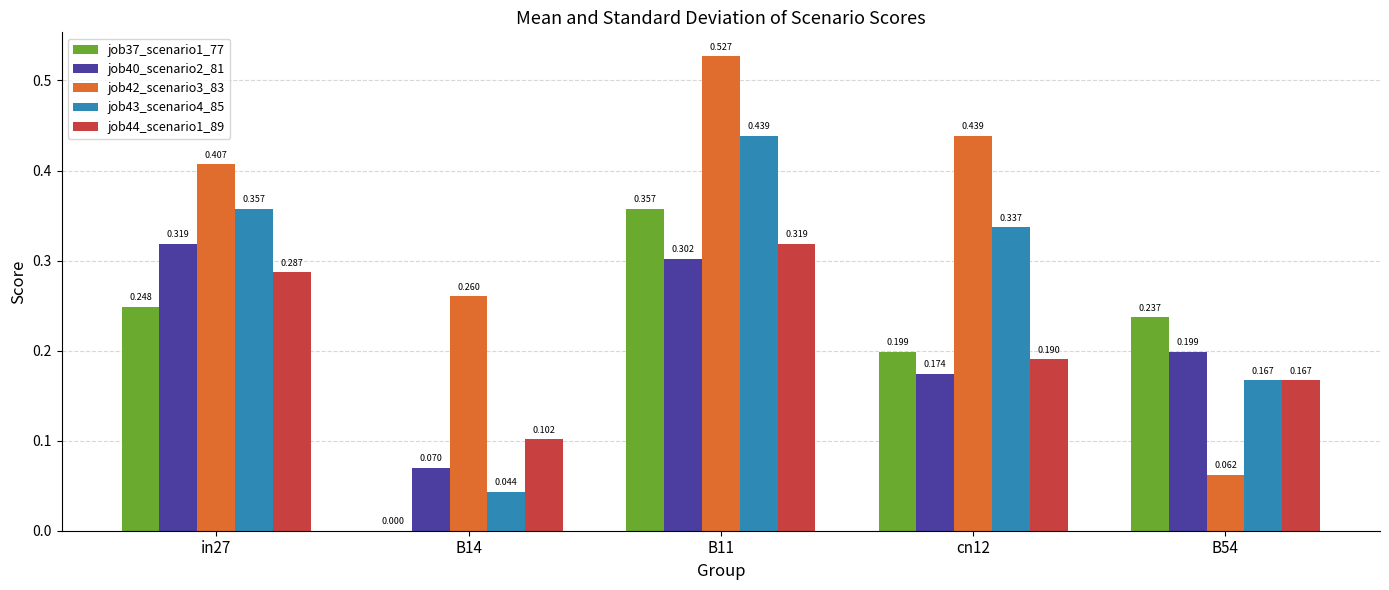

Does the chart contain stacked bars?

No